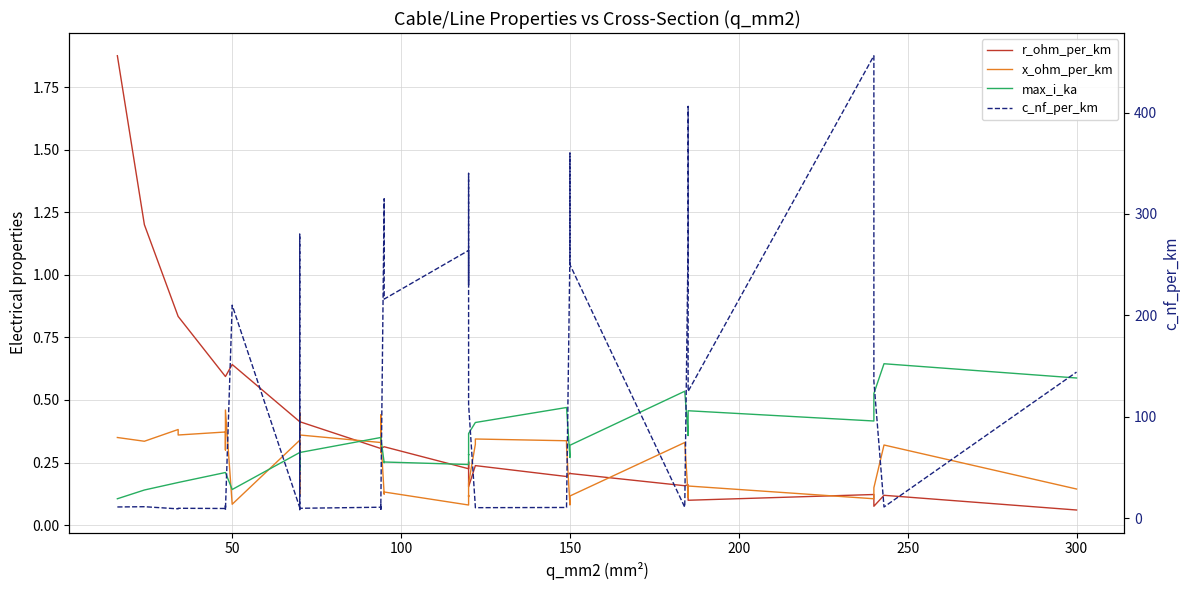

The value of c_nf_per_km at 35 is 714.7. True or false?

False